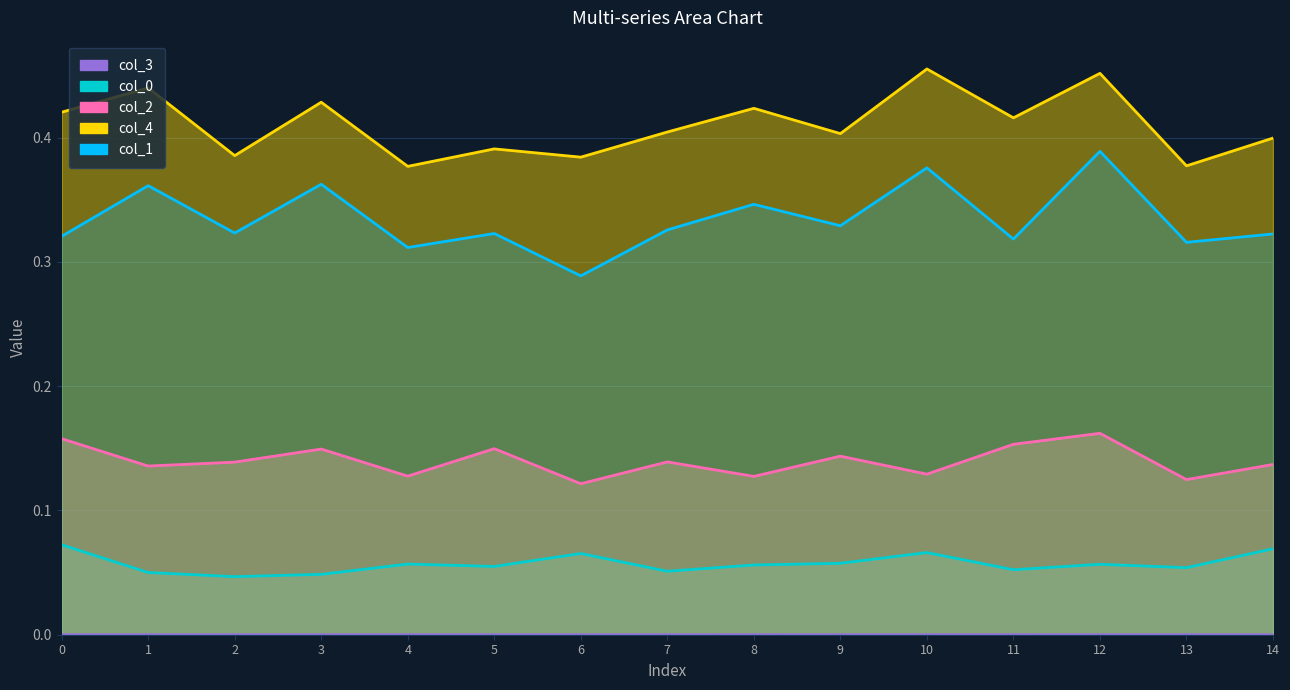

What is the value of the col_0 point at the 7th from the left?

0.1